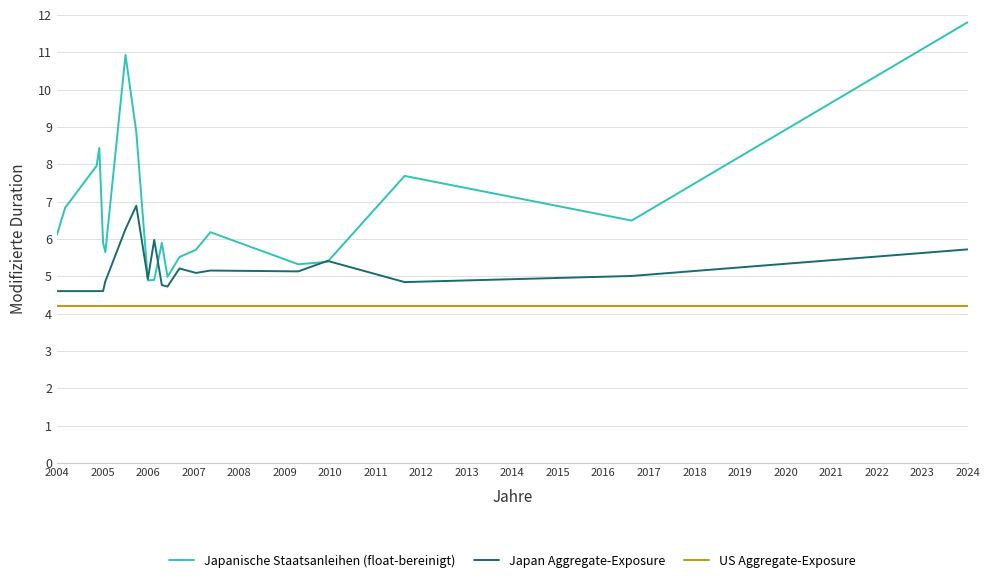

Which series has the largest total across all categories?

Japanische Staatsanleihen (float-bereinigt)